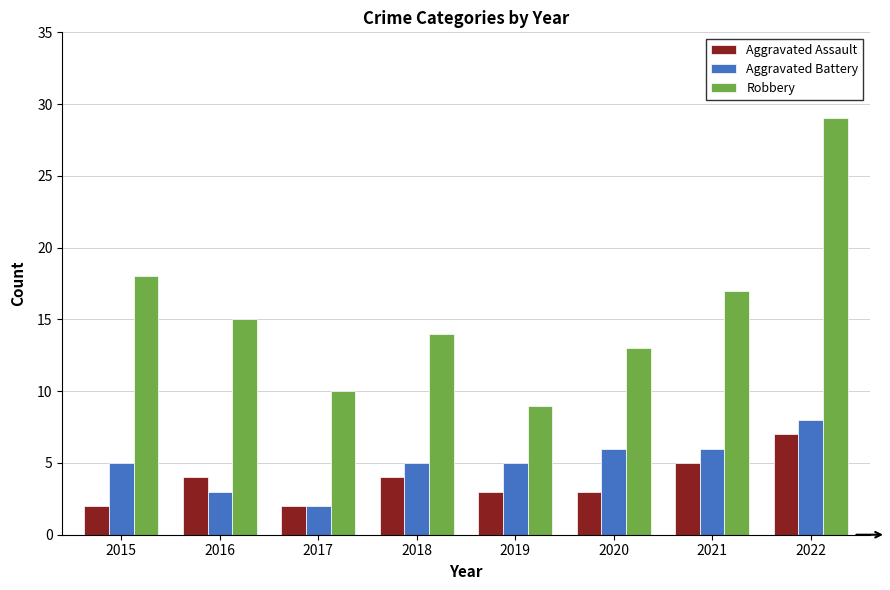

What is the average value of the Robbery series?

16